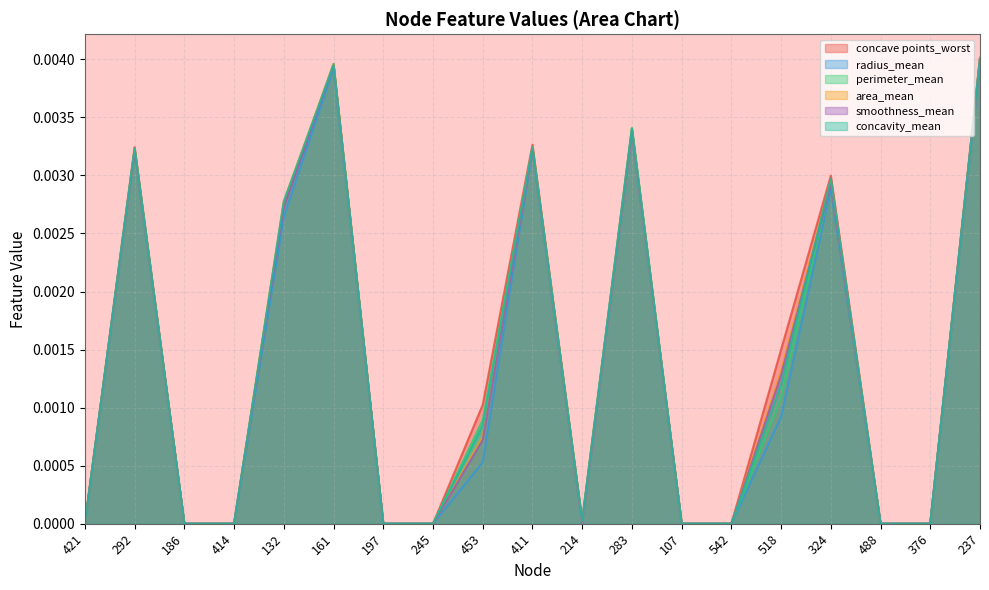

How many values in the perimeter_mean series exceed 0?

10